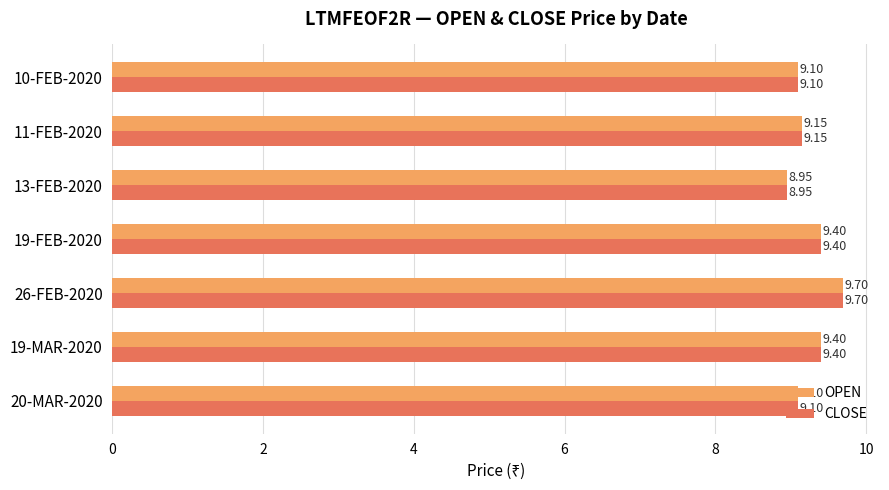

At which category is the sum across all series the highest?

26-FEB-2020